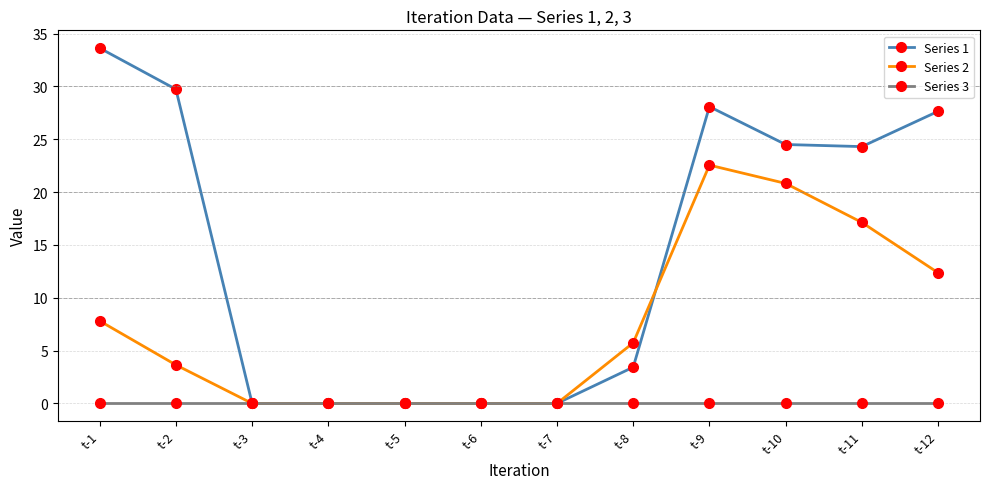

What are all the series names shown in the legend?

Series 1, Series 2, Series 3